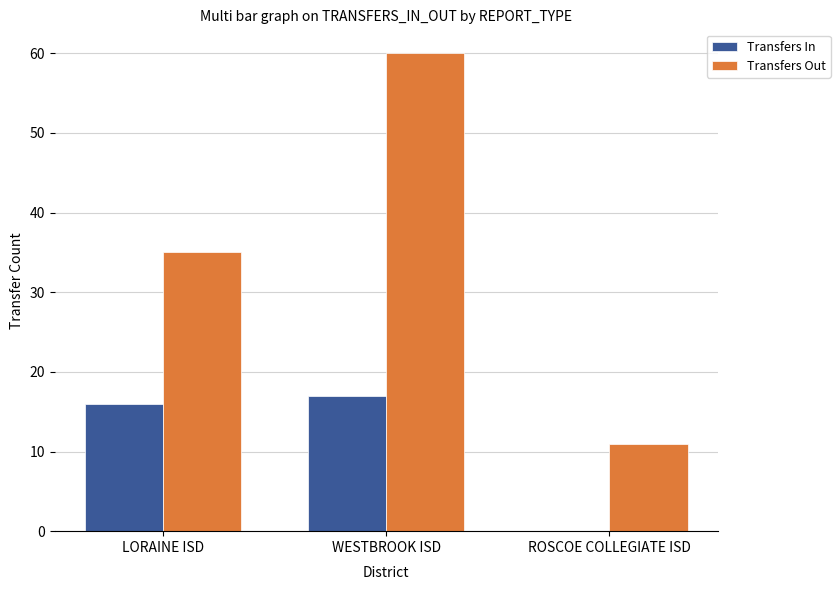

How many groups of bars are there?

3